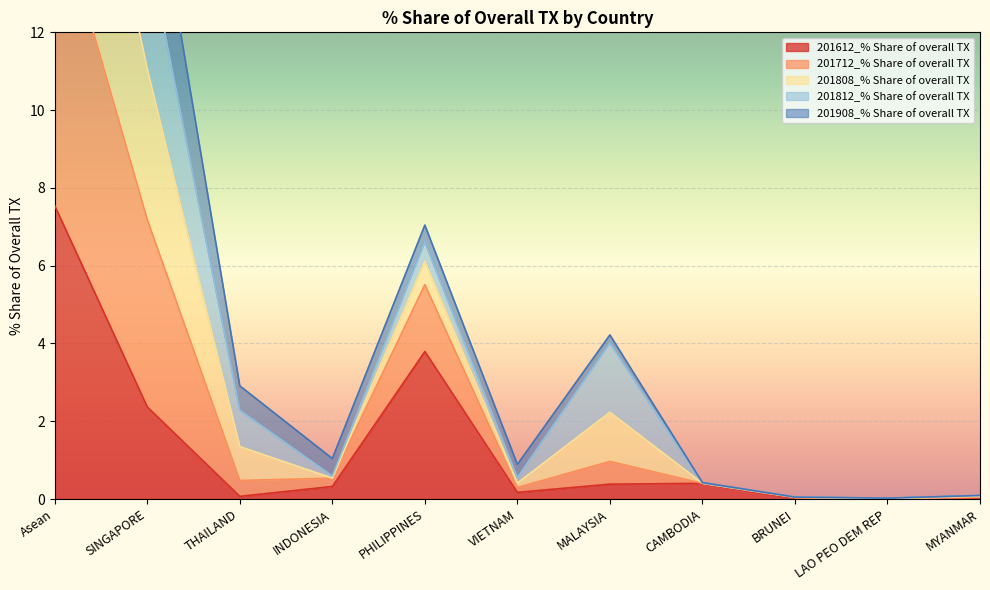

The value of 201612_% Share of overall TX at MALAYSIA is 0.4. True or false?

True